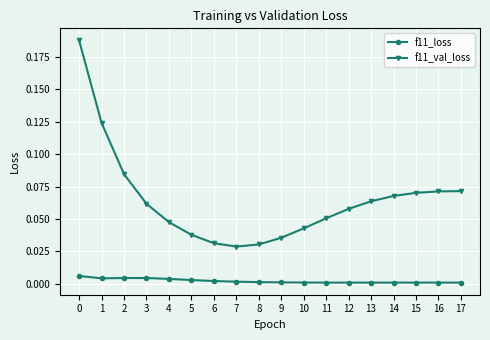

The value of f11_loss at 17 is 0.0. True or false?

True